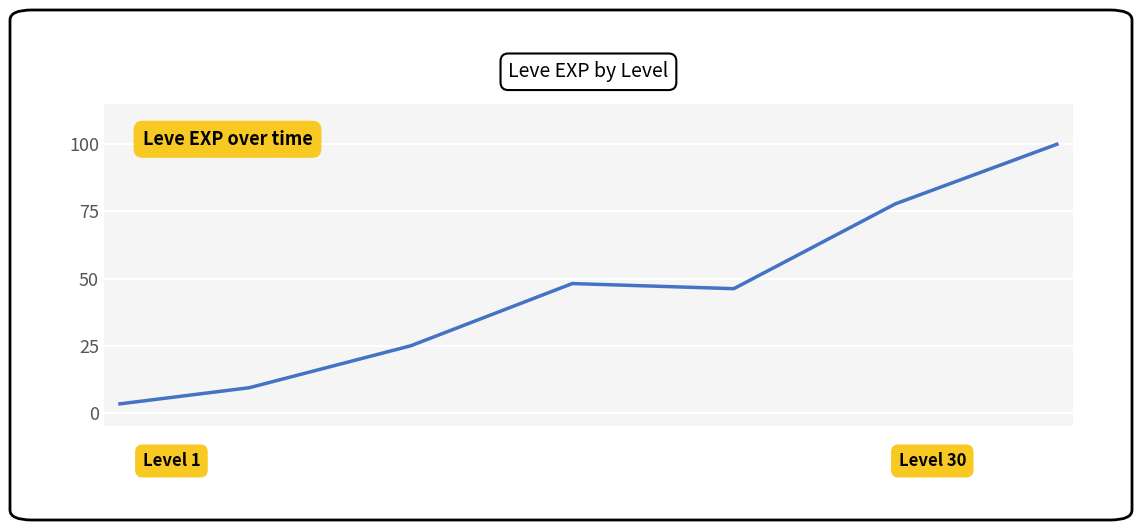

What is the sum of all values?

309.8